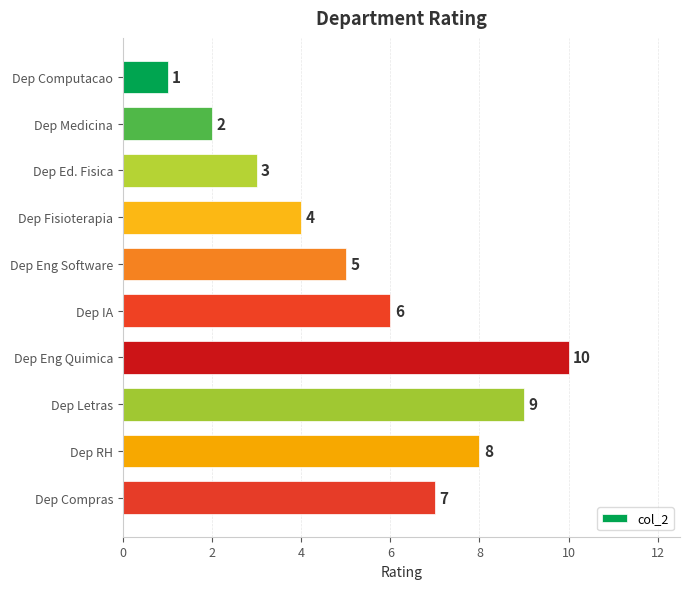

The chart shows a value of 2 at Dep Eng Software. True or false?

False